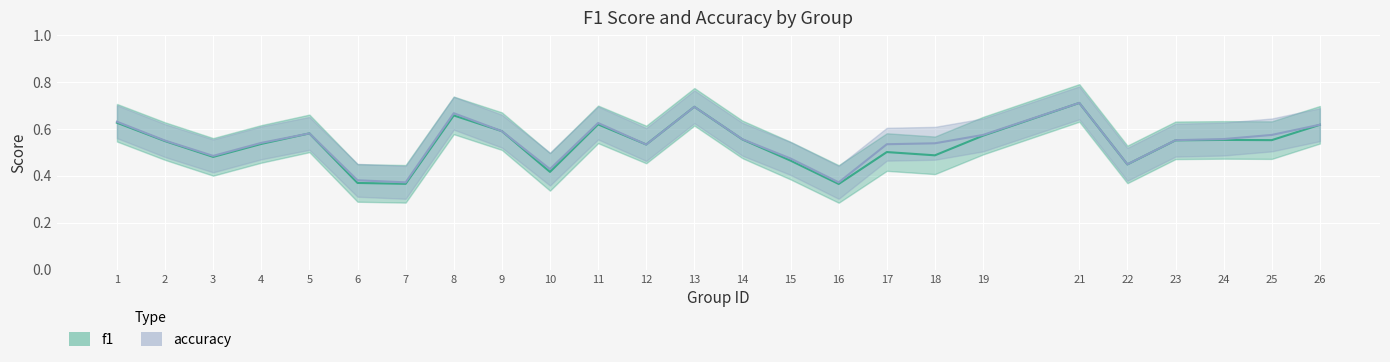

Is it true that f1 equals 1.1 at 1?

False